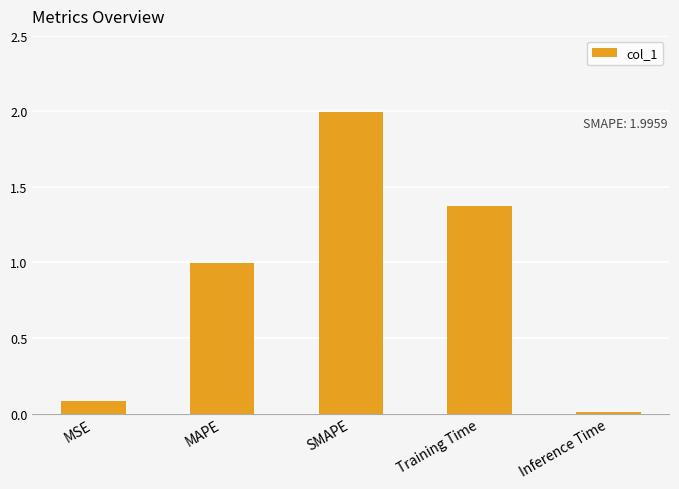

What is the value of the 3rd bar from the left?

2.0